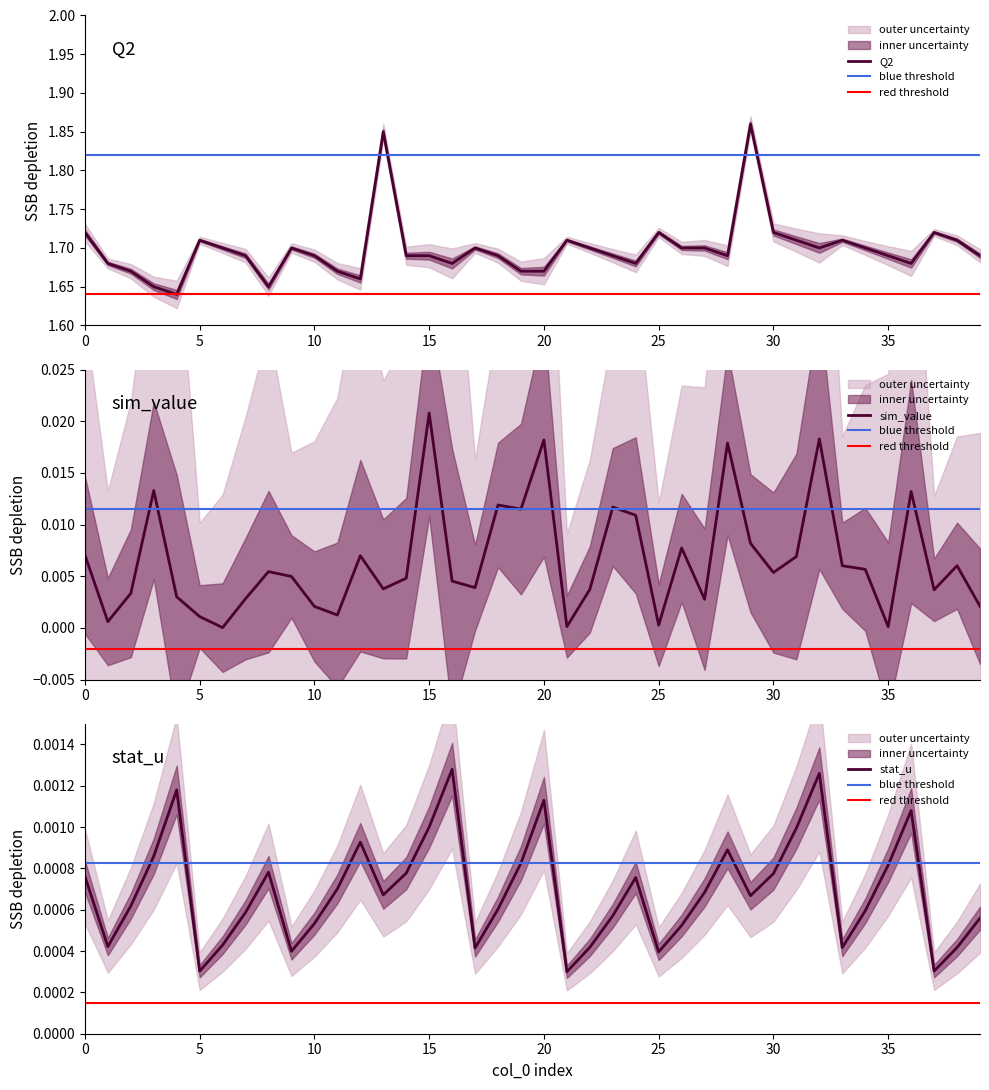

The Q2 series shows 1.7 at 6. True or false?

True